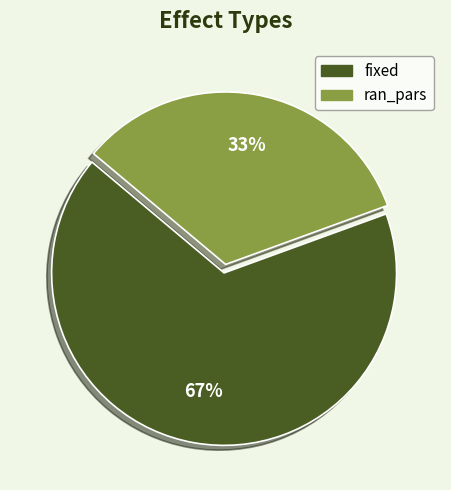

How many segments does this pie chart have?

2